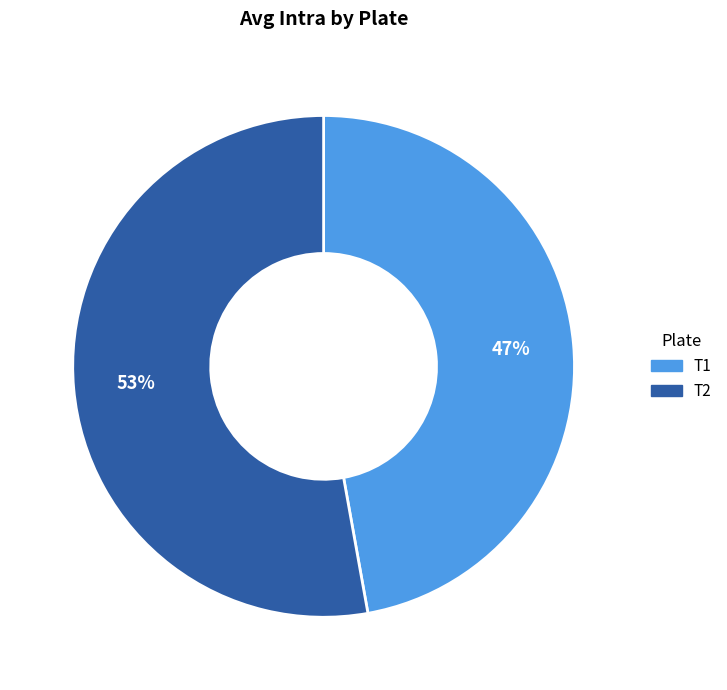

Which slice is the largest?

T2